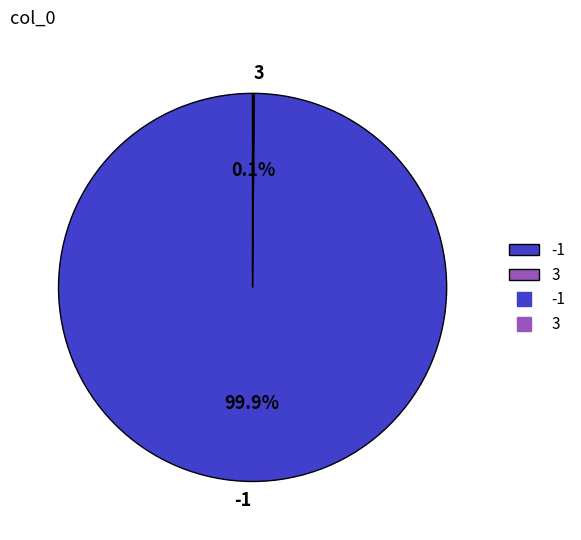

Does -1 account for over 50% of the chart?

Yes